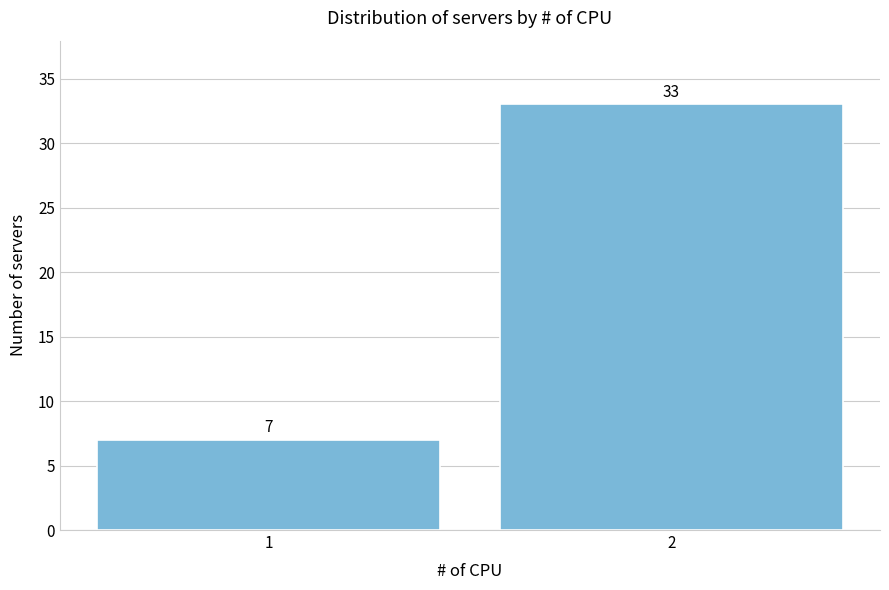

Reading right to left, list all the values displayed in this chart.

2=33	1=7